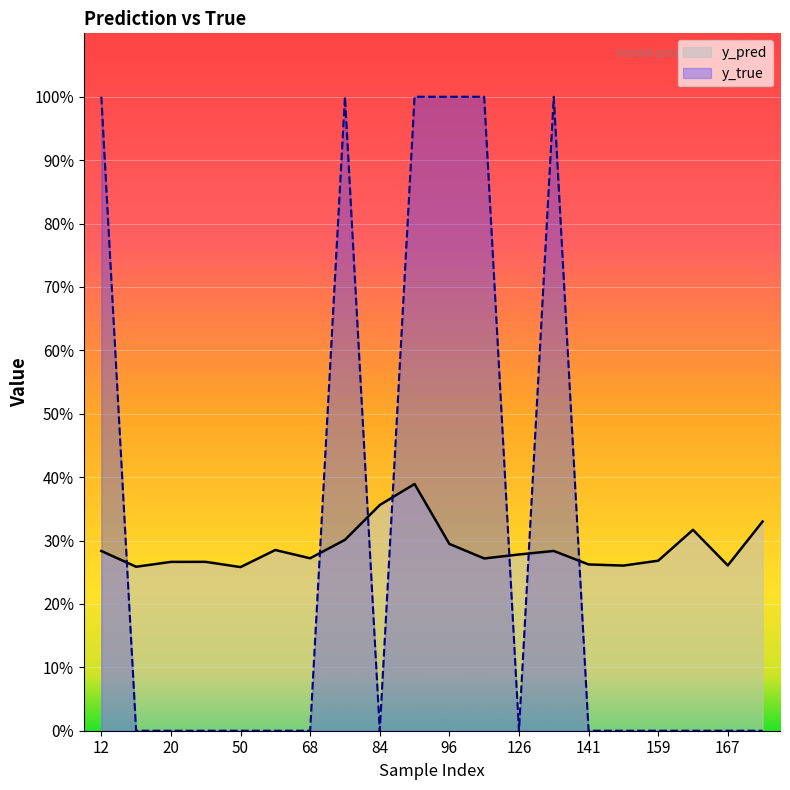

True or false: y_true and y_pred cross at least once.

True